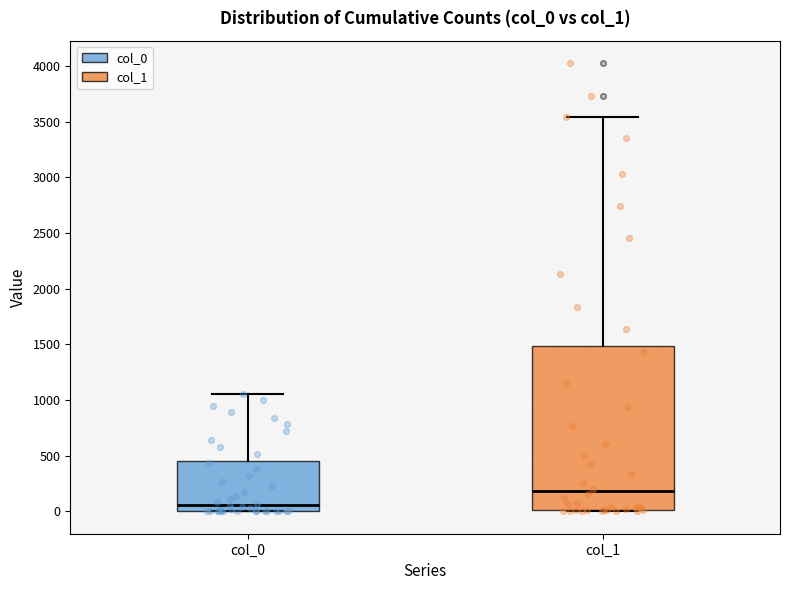

Where does the upper whisker of the box for col_0 end on the y-axis? The values are not printed on the chart, so give them approximately, as read against the axis.

1050